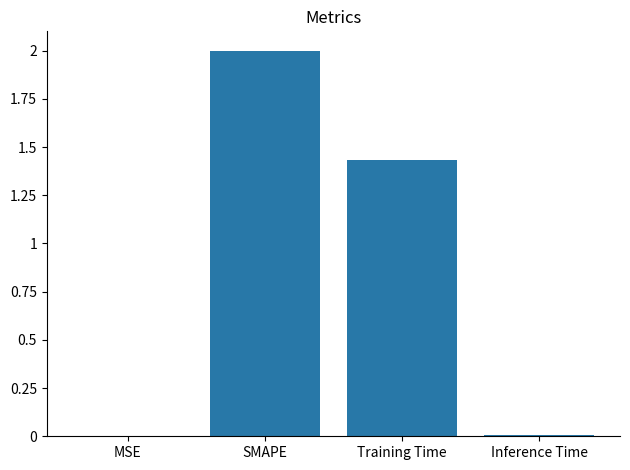

Between Training Time and MSE, which is larger?

Training Time